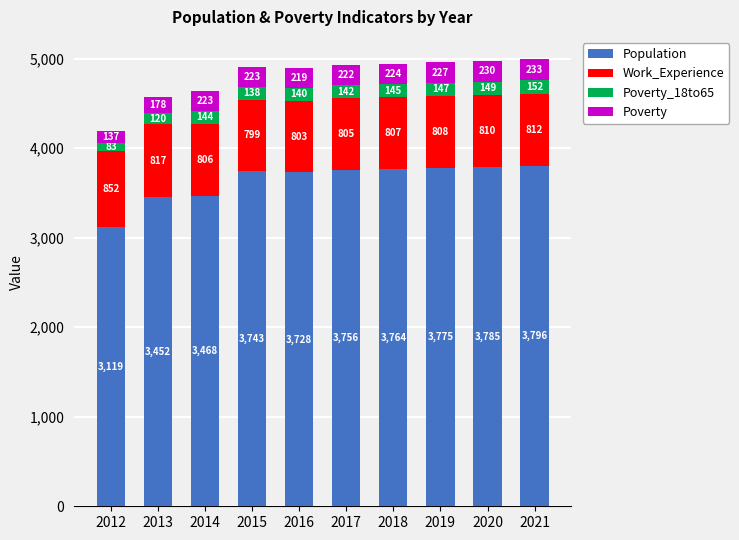

At which category is the sum across all series the highest?

2021